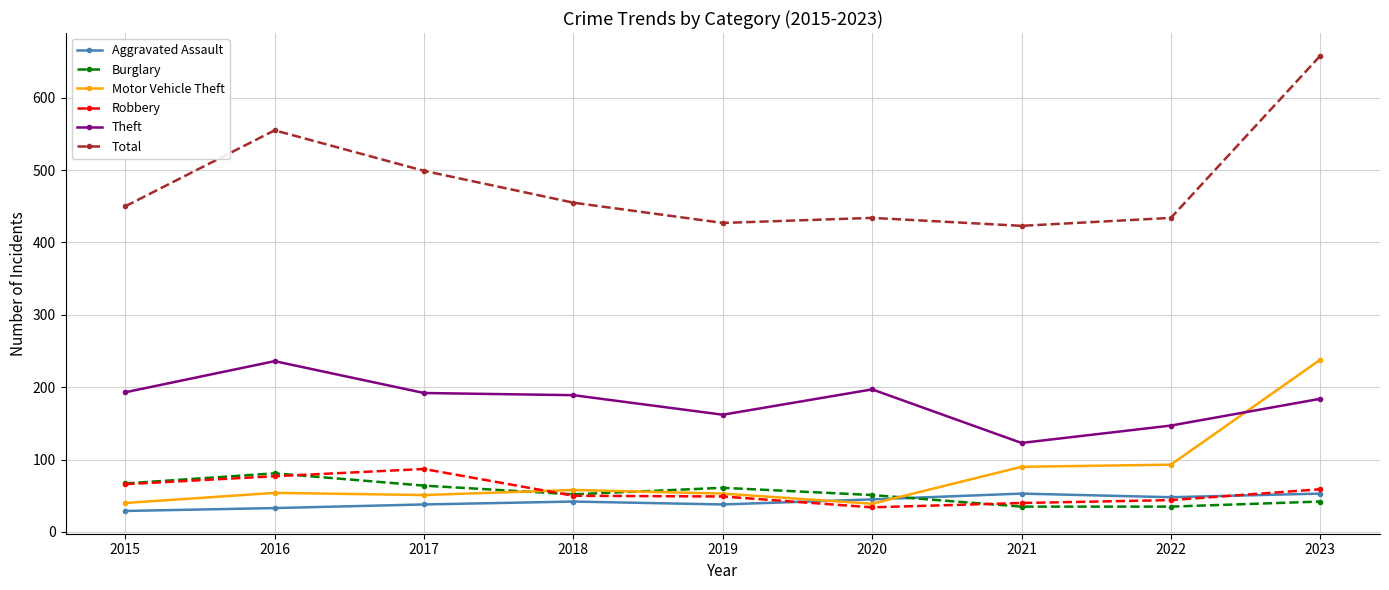

In Robbery, how many points are higher than both neighbors (excluding endpoints)?

1